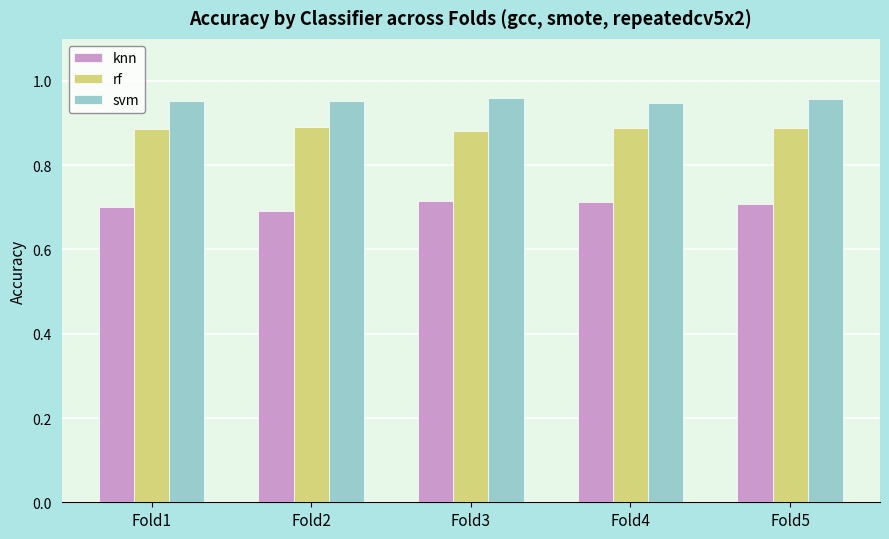

What is the sum of the svm values at Fold1 and Fold2?

1.9